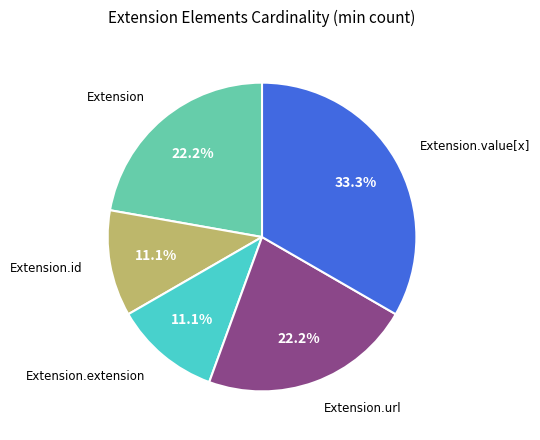

Does any single category account for the majority?

No